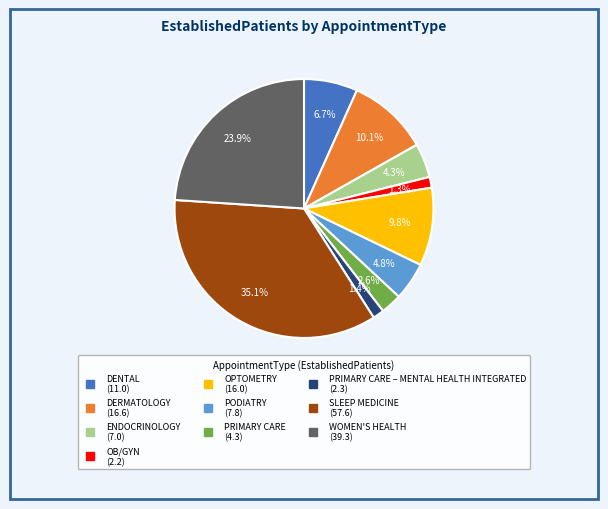

Does any single category account for the majority?

No